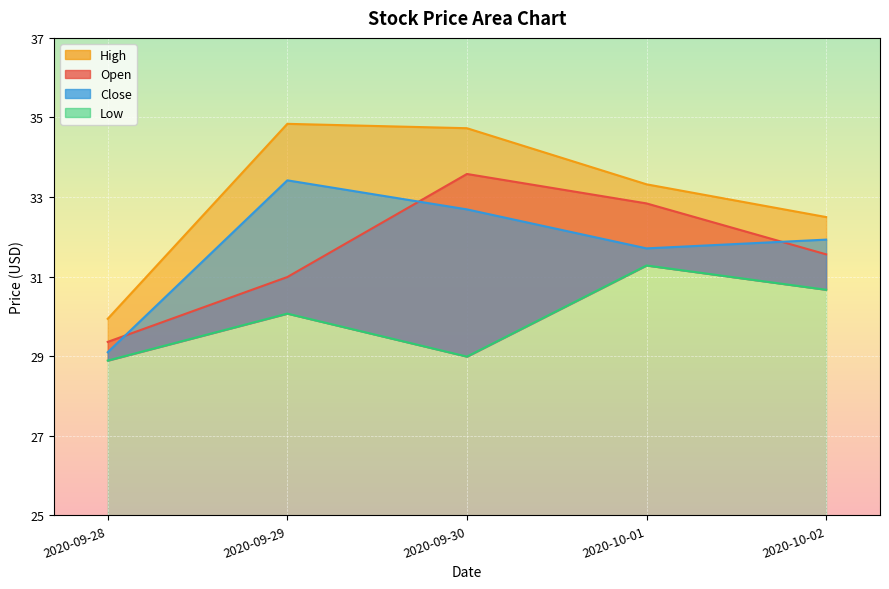

Reading left to right, list all the values displayed in this chart.

Open: 29.4	31.0	33.6	32.8	31.6
High: 29.9	34.8	34.7	33.3	32.5
Low: 28.9	30.1	29.0	31.3	30.7
Close: 29.1	33.4	32.7	31.7	31.9